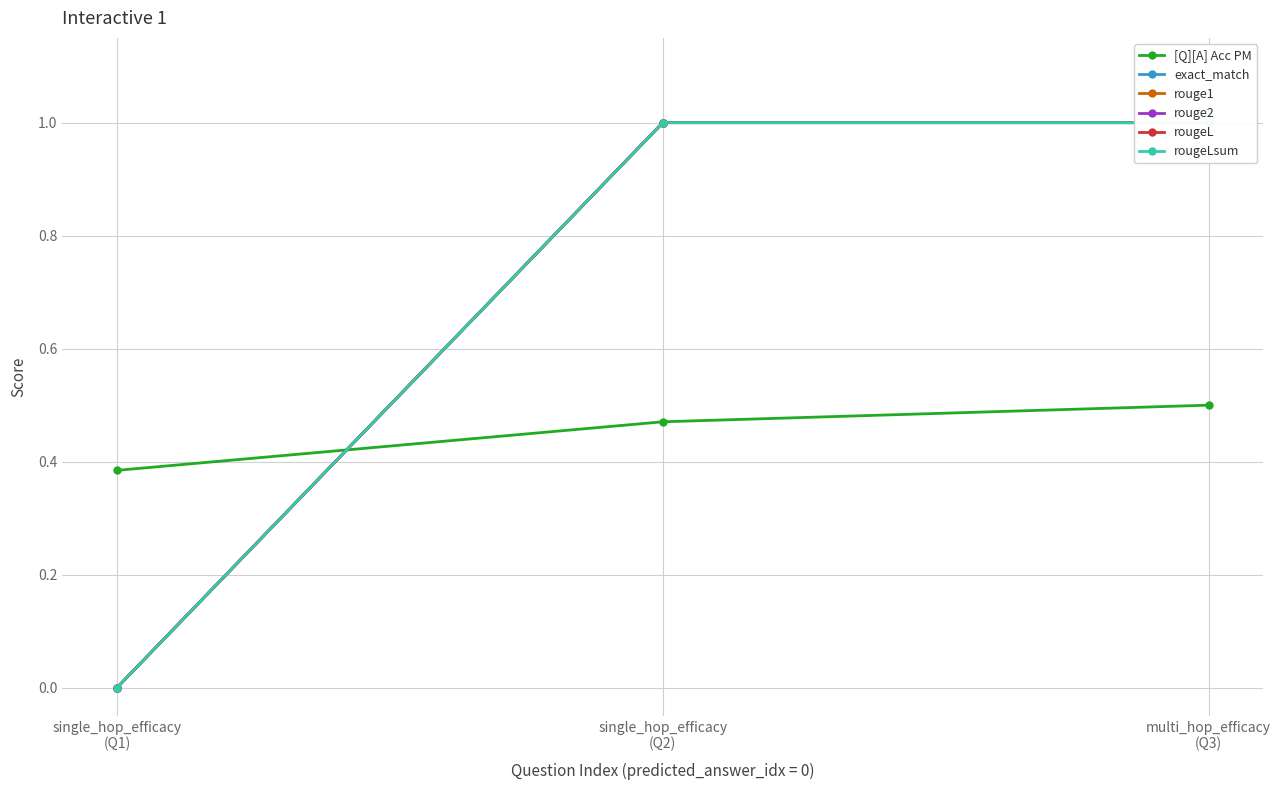

What is the label of the 2nd point from the left?

single_hop_efficacy
(Q2)